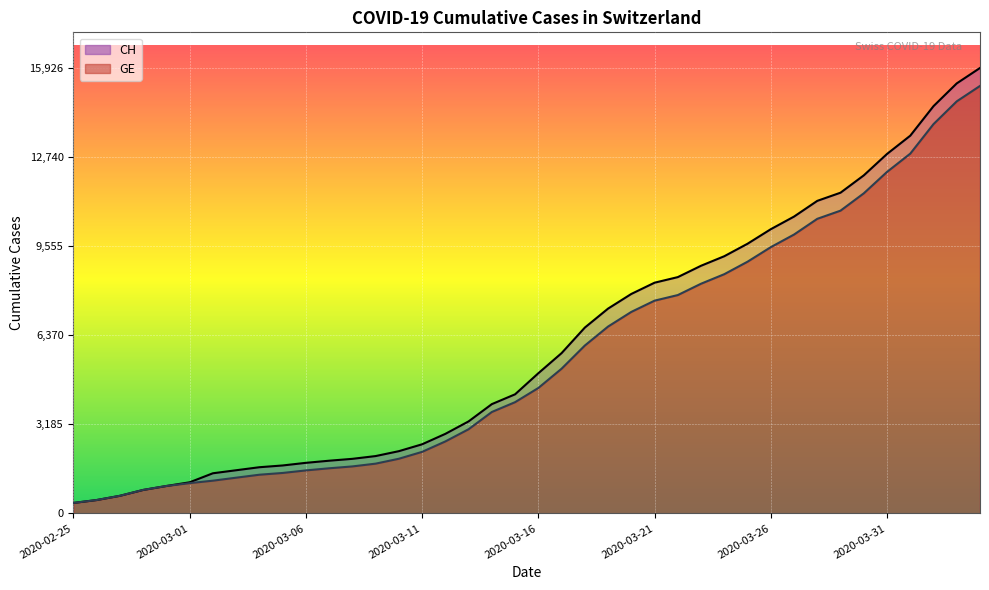

At which label does GE first exceed 4485?

2020-03-17